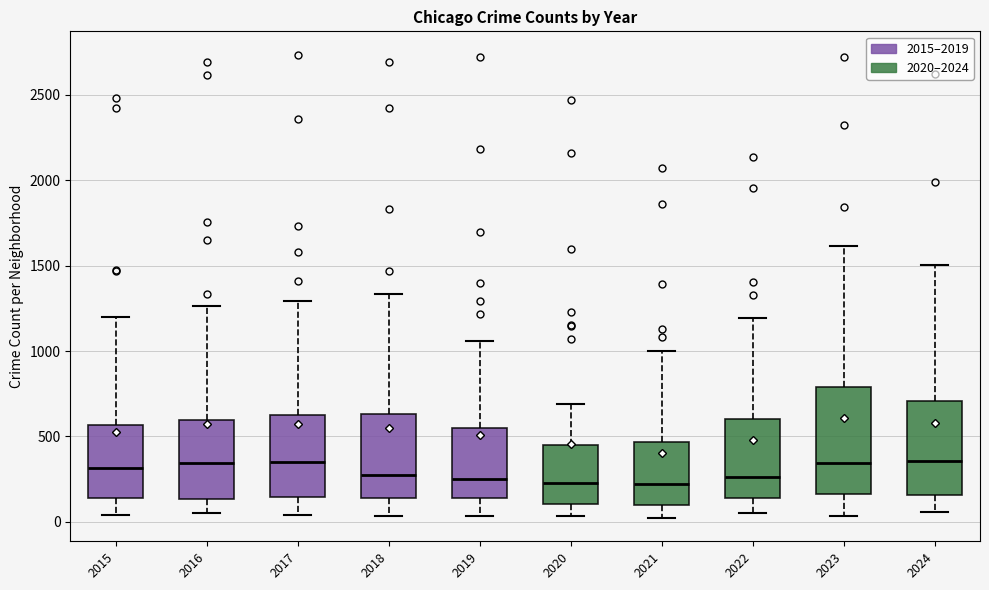

Reading left to right, transcribe this box plot: for each box, give where its median line is, the range the box spans, and where its two whiskers end, as read against the y-axis. The values are not printed on the chart, so give them approximately, as read against the axis.

2015: median 300, box 150 to 550, whiskers 50 to 1200
2016: median 350, box 150 to 600, whiskers 50 to 1250
2017: median 350, box 150 to 650, whiskers 50 to 1300
2018: median 250, box 150 to 650, whiskers 50 to 1350
2019: median 250, box 150 to 550, whiskers 50 to 1050
2020: median 250, box 100 to 450, whiskers 50 to 700
2021: median 200, box 100 to 450, whiskers 0 to 1000
2022: median 250, box 150 to 600, whiskers 50 to 1200
2023: median 350, box 150 to 800, whiskers 50 to 1600
2024: median 350, box 150 to 700, whiskers 50 to 1500